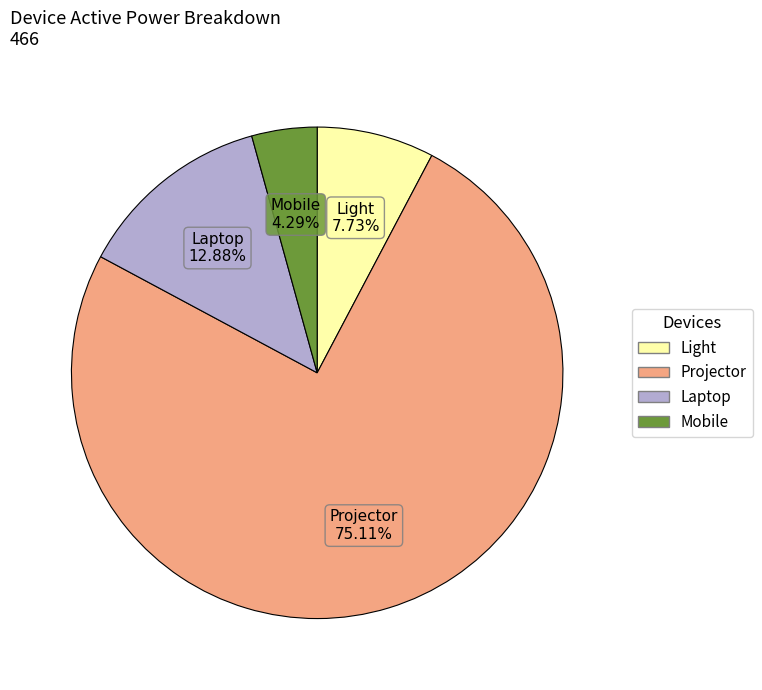

True or false: Light accounts for 15% of the total.

False